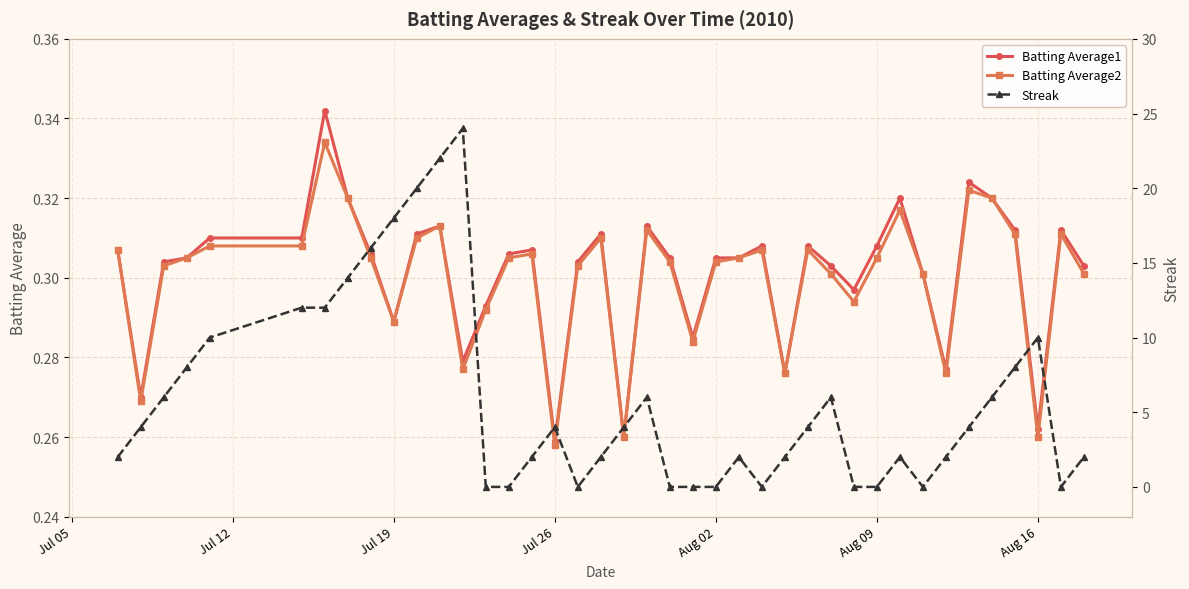

True or false: Batting Average2 has more than 0 points higher than both neighbors.

True